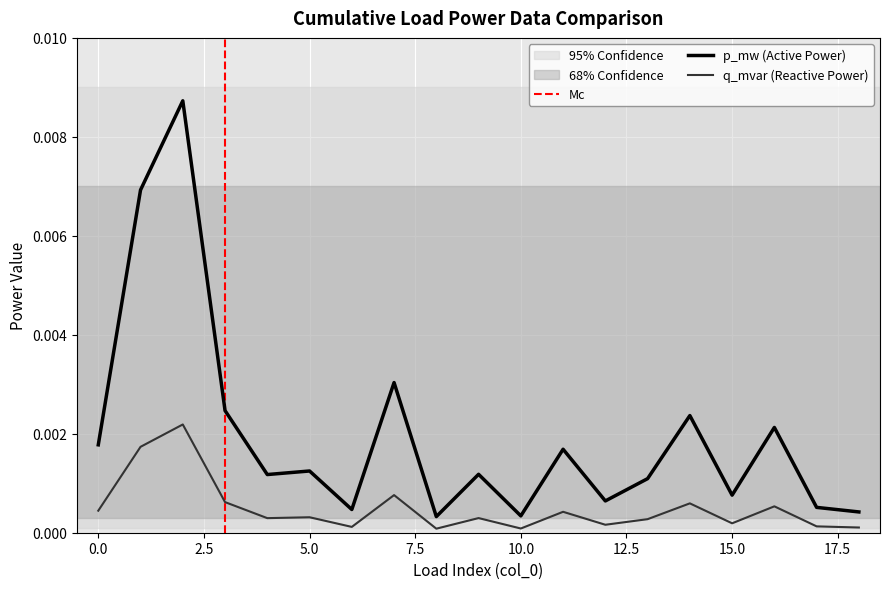

How many lines are shown in the chart?

2